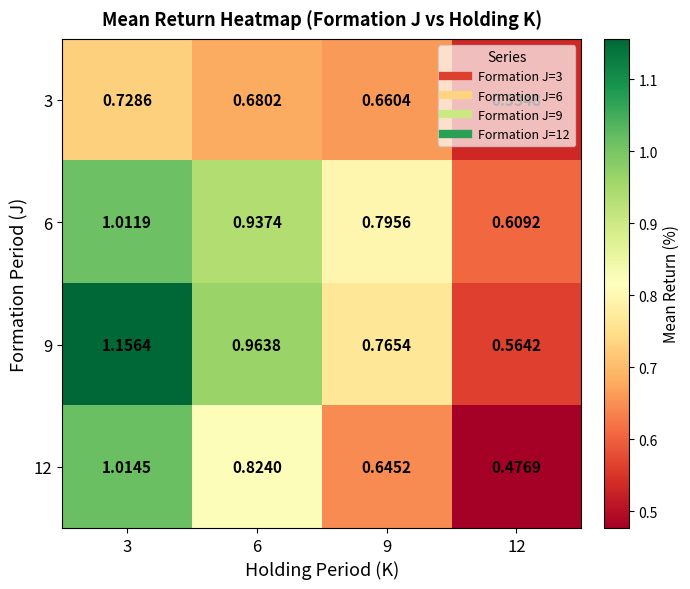

Is the value of 3 at 6 greater than the value of 9 at 12?

Yes